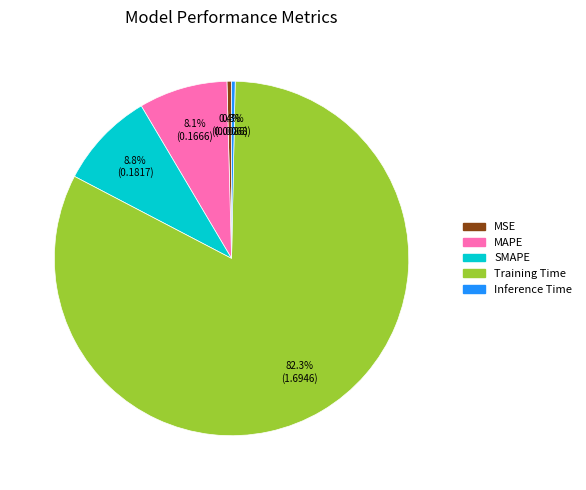

The Training Time slice represents 82% of the pie. True or false?

True